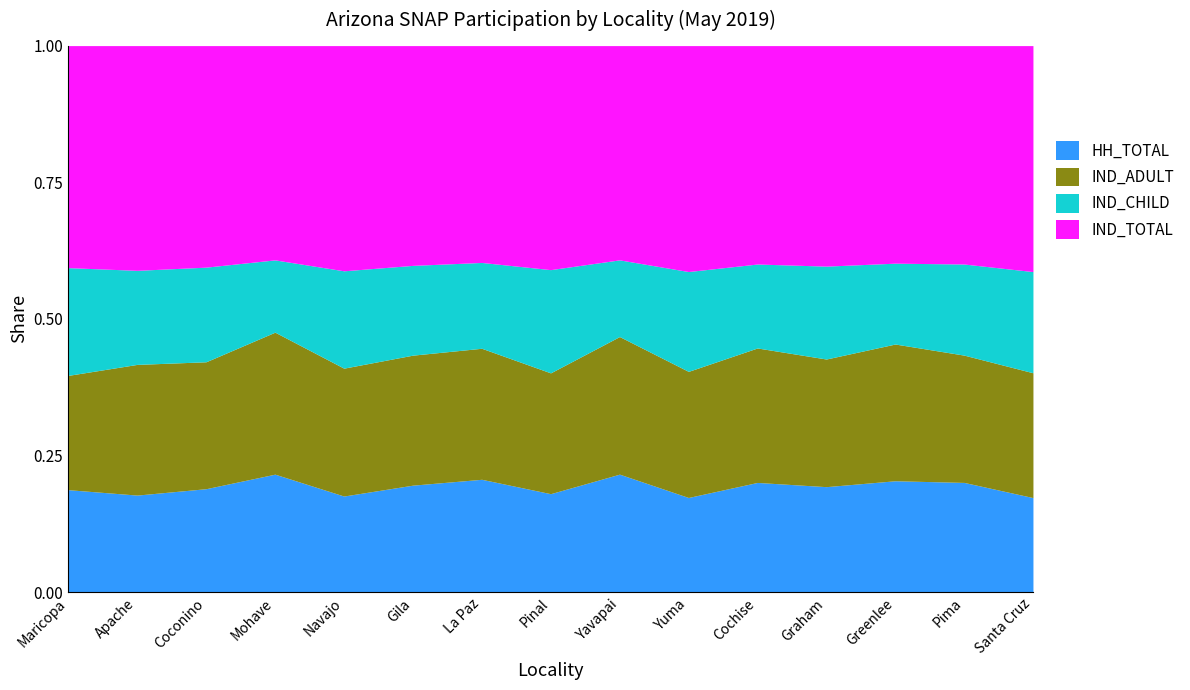

How many data points in IND_CHILD are less than 8010?

7